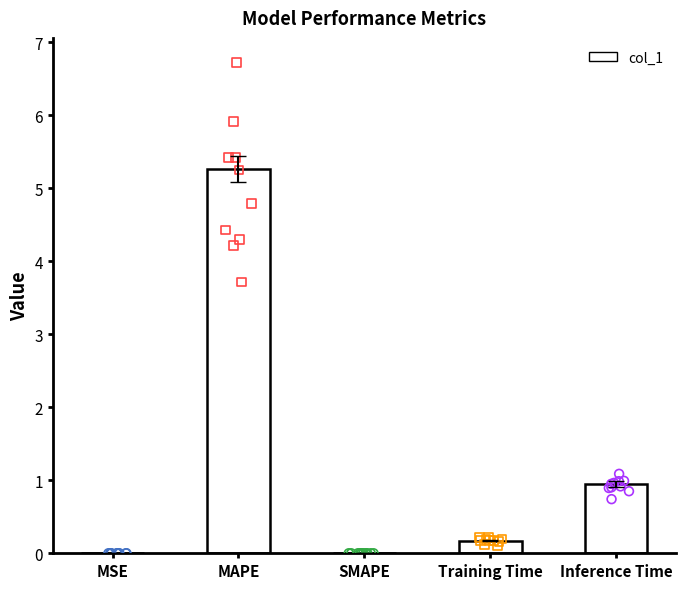

What is the change in value from MAPE to Inference Time?

-4.3